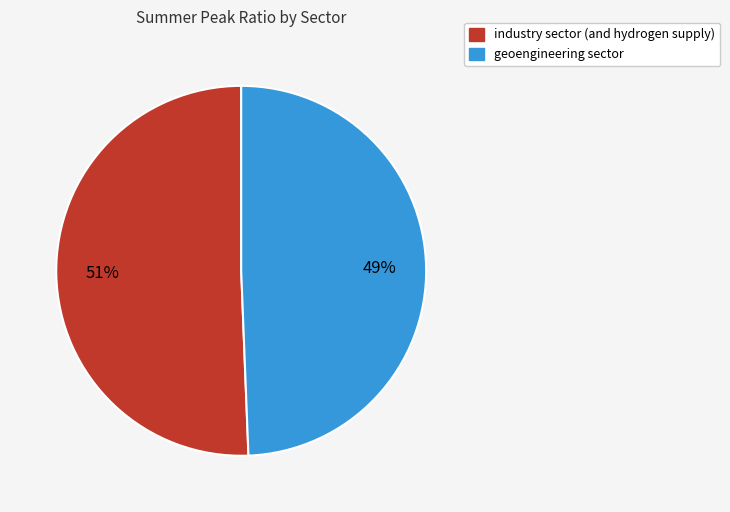

What percentage is the geoengineering sector slice, to the nearest percent?

49%